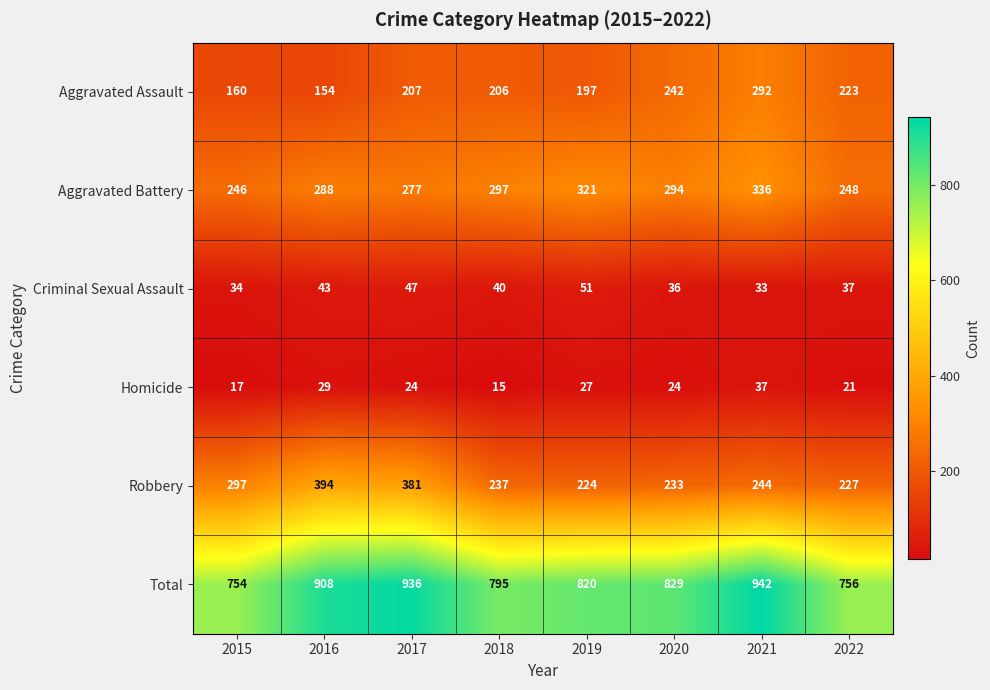

How many values in the Homicide series are below 24?

3